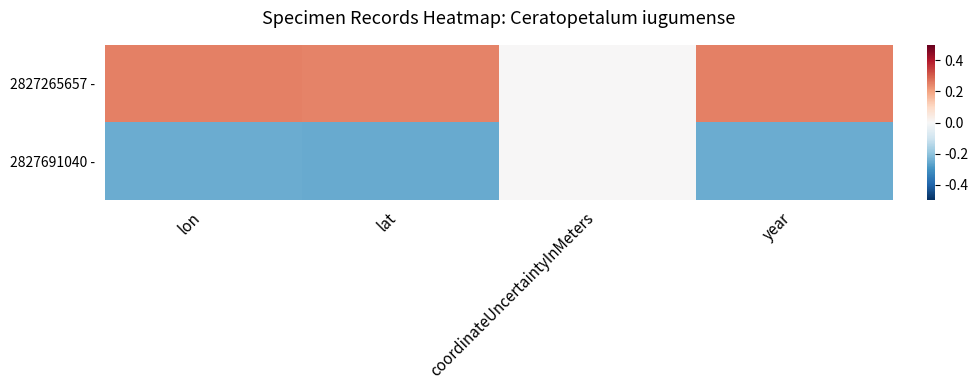

Reading left to right, list all the values displayed in this chart.

2827265657 -: lon=0.3	lat=0.2	coordinateUncertaintyInMeters=0.0	year=0.2
2827691040 -: lon=-0.2	lat=-0.3	coordinateUncertaintyInMeters=0.0	year=-0.2